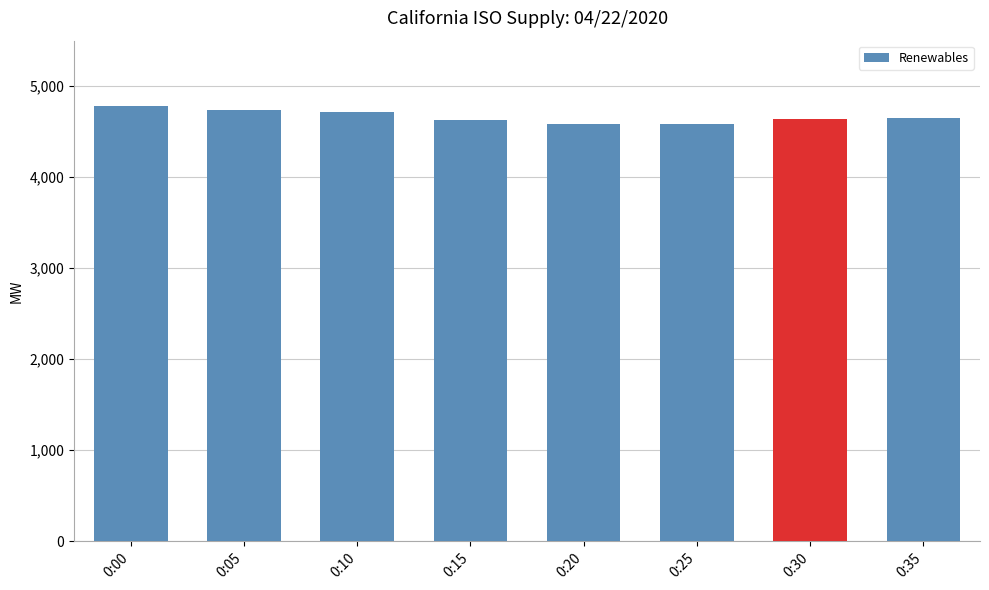

The chart shows a value of 4590 at 0:25. True or false?

True